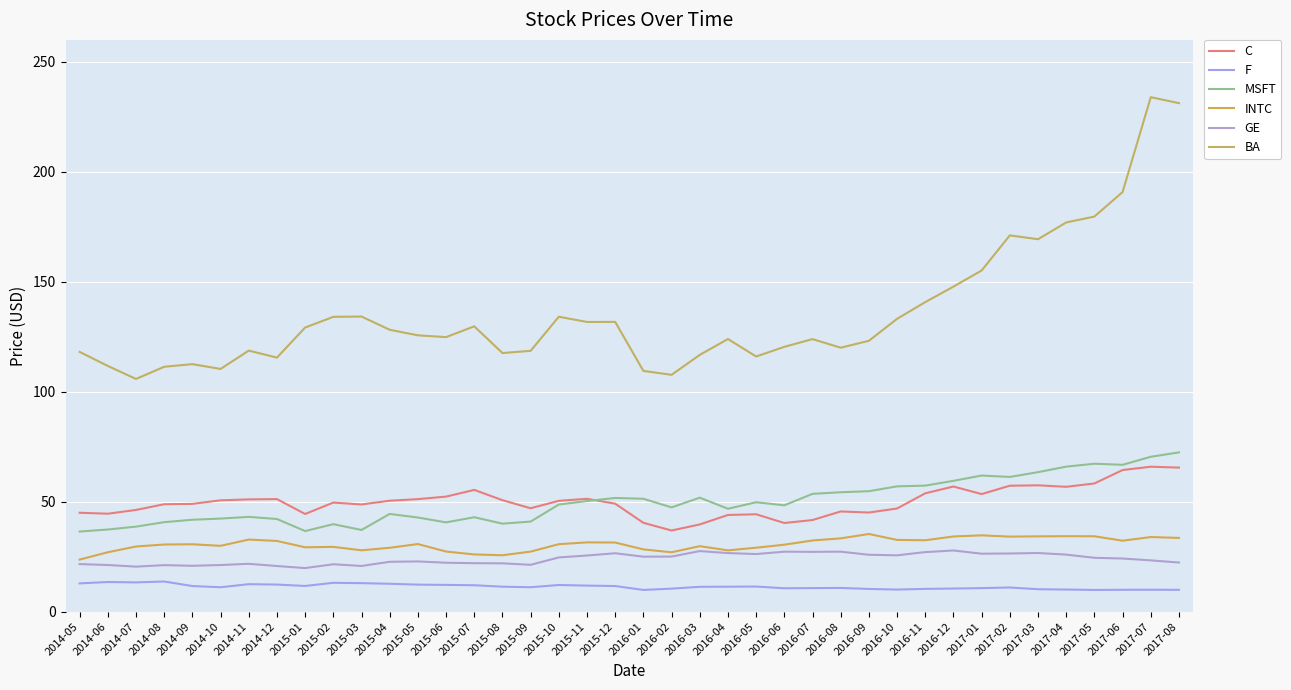

The MSFT series shows 32.5 at 2016-09. True or false?

False